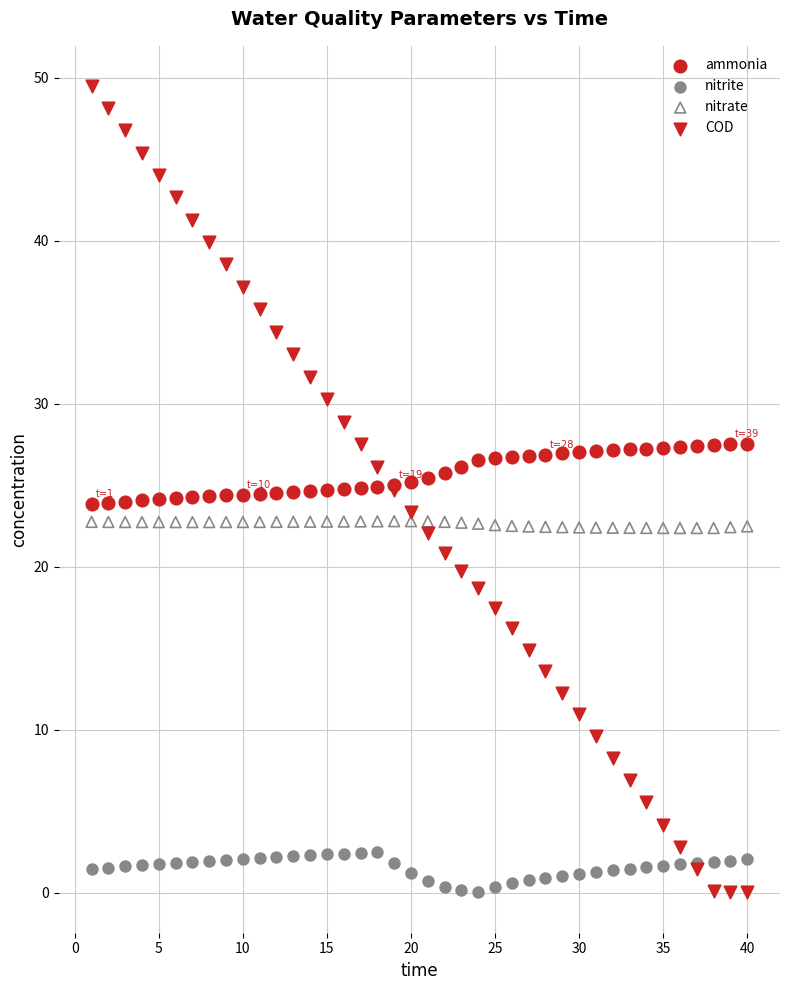

What is the X range (max minus min) for the scatter plot?

39.0